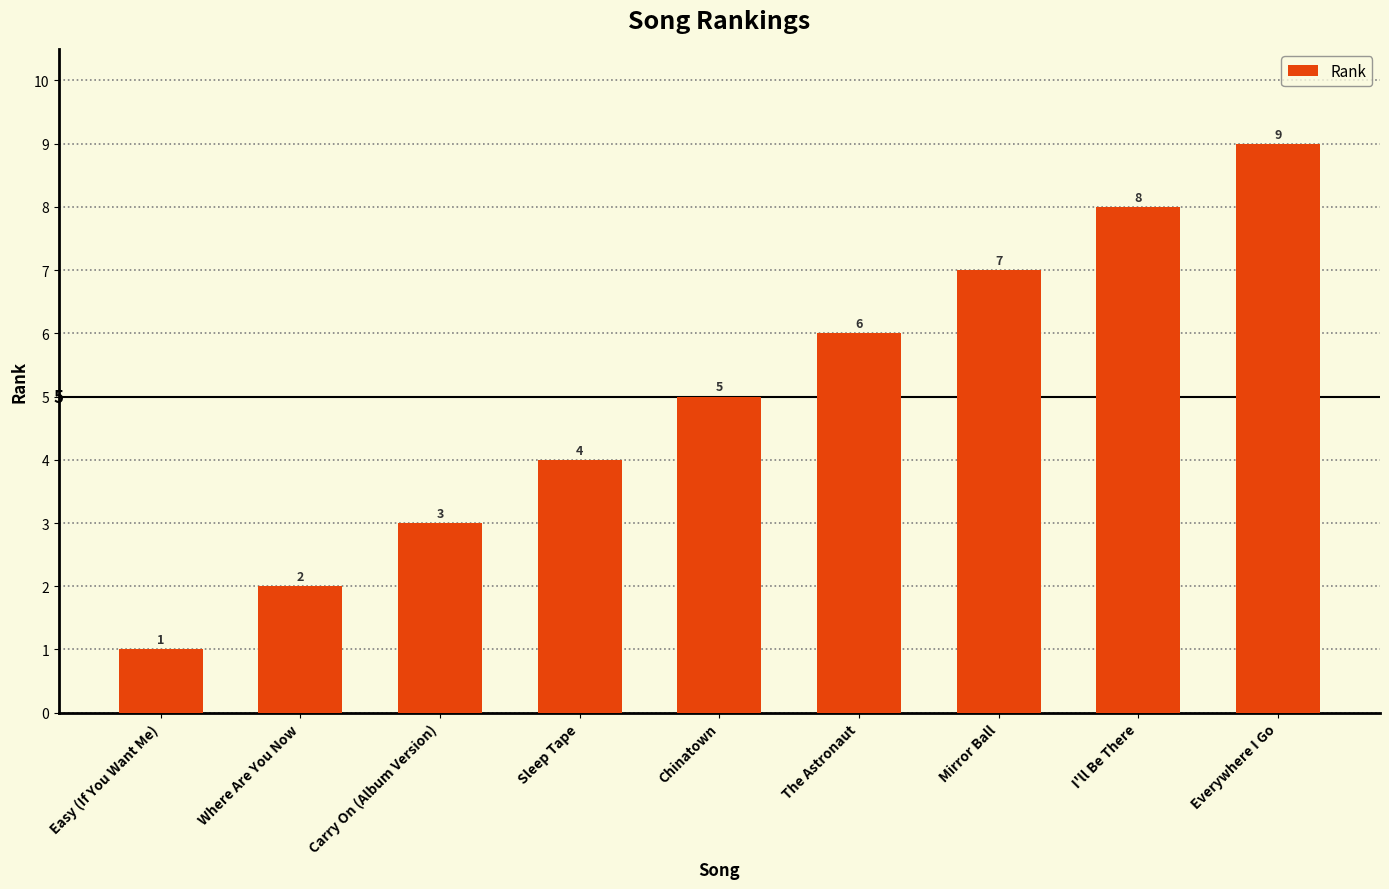

List the labels in order of value, largest first.

Everywhere I Go, I'll Be There, Mirror Ball, The Astronaut, Chinatown, Sleep Tape, Carry On (Album Version), Where Are You Now, Easy (If You Want Me)